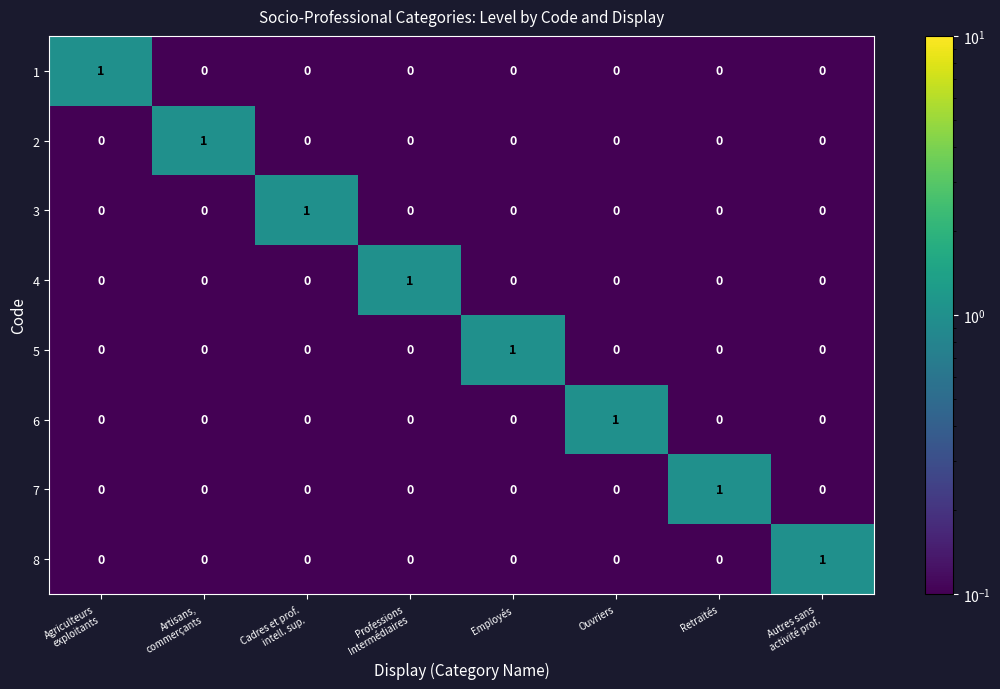

Is it true that 8 equals 1 at Ouvriers?

False